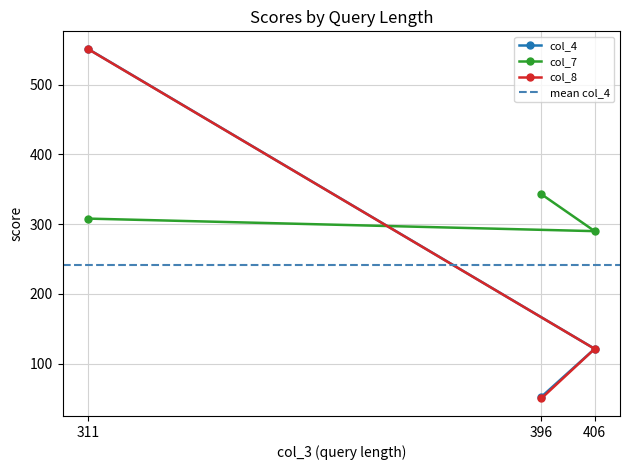

What is the difference between the col_7 values at 311 and 396?

35.0